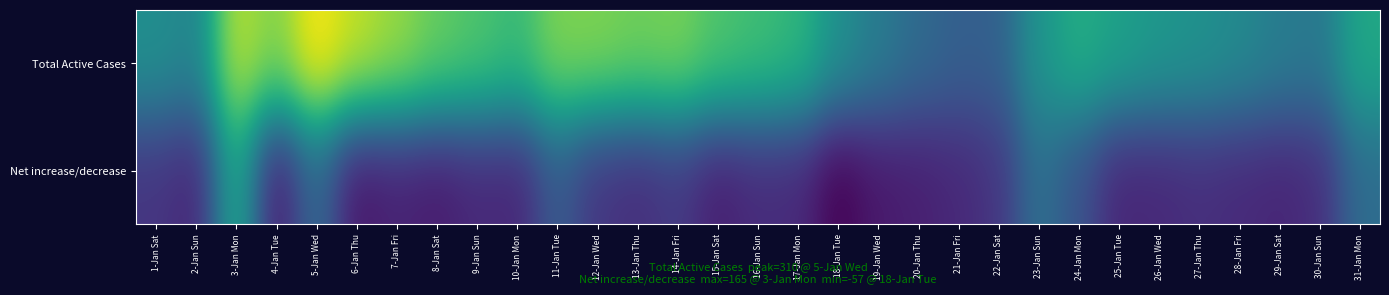

List the series in order of their overall mean, lowest first.

Net increase/decrease, Total Active Cases